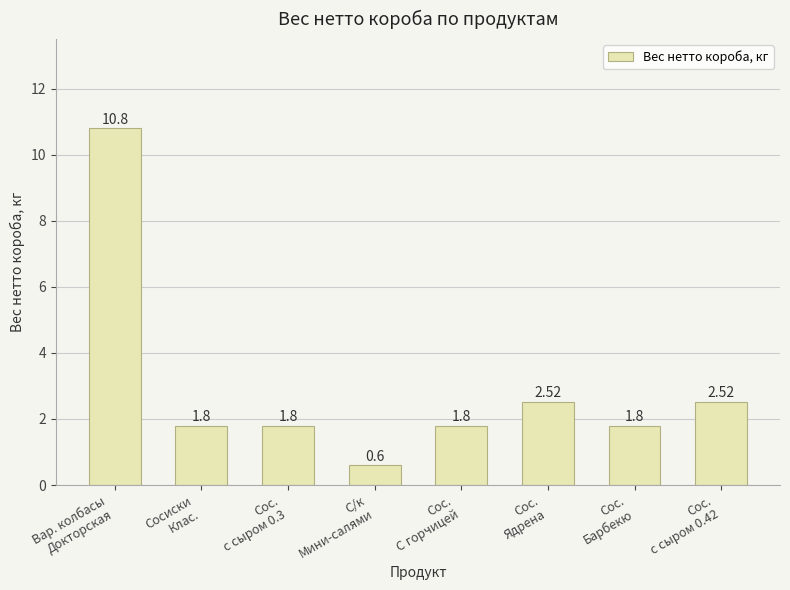

Is it true that the value at Сосиски
Клас. is 1.8?

True